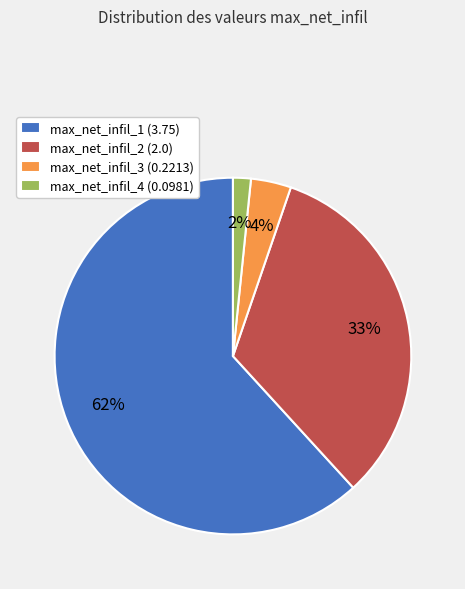

To the nearest percent, what is the combined percentage of max_net_infil_2 (2.0) and max_net_infil_3 (0.2213)?

37%